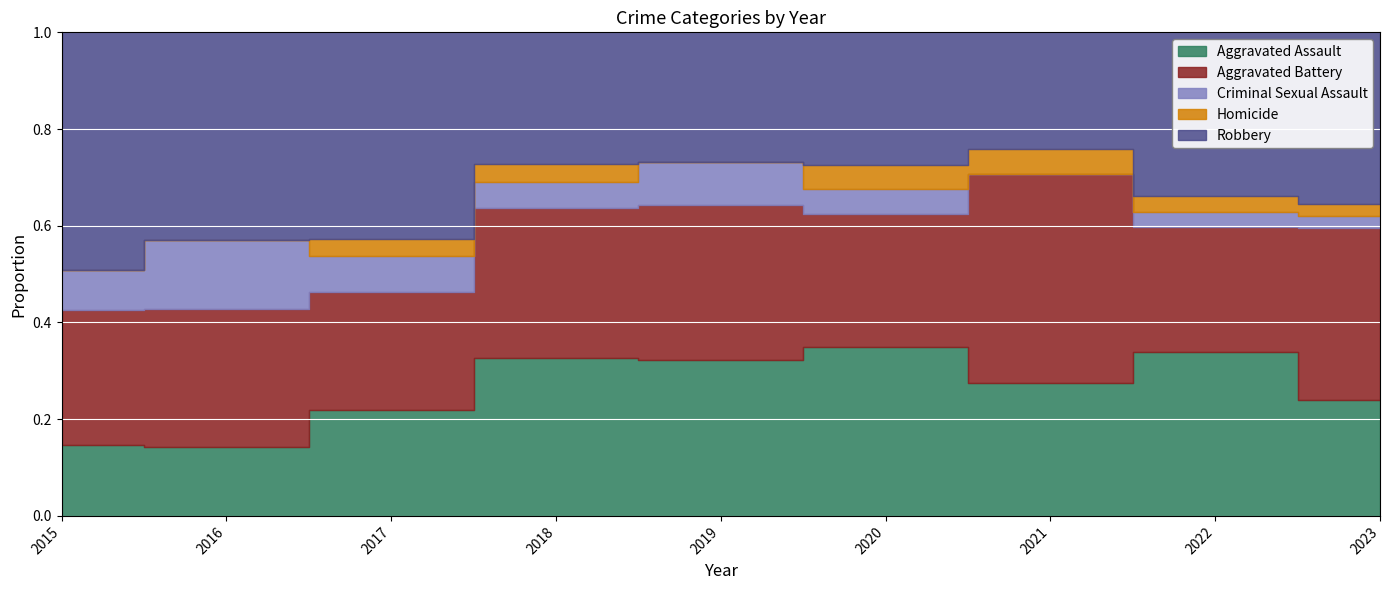

Reading right to left, extract all data points from this chart.

Aggravated Assault: 2023=19	2022=21	2021=16	2020=14	2019=18	2018=18	2017=18	2016=9	2015=9
Aggravated Battery: 2023=28	2022=16	2021=25	2020=11	2019=18	2018=17	2017=20	2016=18	2015=17
Criminal Sexual Assault: 2023=2	2022=2	2021=0	2020=2	2019=5	2018=3	2017=6	2016=9	2015=5
Homicide: 2023=2	2022=2	2021=3	2020=2	2019=0	2018=2	2017=3	2016=0	2015=0
Robbery: 2023=28	2022=21	2021=14	2020=11	2019=15	2018=15	2017=35	2016=27	2015=30